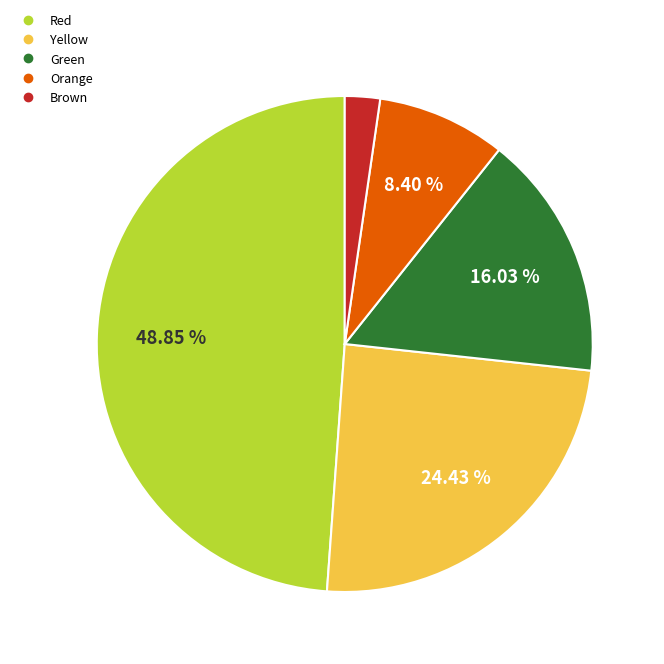

Does any single category account for the majority?

No